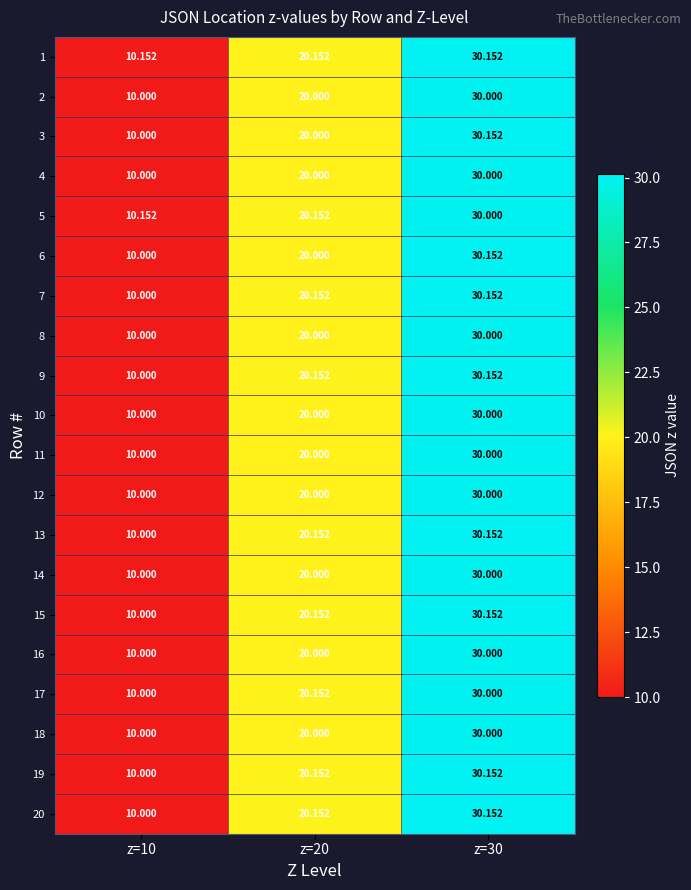

Reading right to left, list all the values displayed in this chart.

1: z=30=30.2	z=20=20.2	z=10=10.2
2: z=30=30.0	z=20=20.0	z=10=10.0
3: z=30=30.2	z=20=20.0	z=10=10.0
4: z=30=30.0	z=20=20.0	z=10=10.0
5: z=30=30.0	z=20=20.2	z=10=10.2
6: z=30=30.2	z=20=20.0	z=10=10.0
7: z=30=30.2	z=20=20.2	z=10=10.0
8: z=30=30.0	z=20=20.0	z=10=10.0
9: z=30=30.2	z=20=20.2	z=10=10.0
10: z=30=30.0	z=20=20.0	z=10=10.0
11: z=30=30.0	z=20=20.0	z=10=10.0
12: z=30=30.0	z=20=20.0	z=10=10.0
13: z=30=30.2	z=20=20.2	z=10=10.0
14: z=30=30.0	z=20=20.0	z=10=10.0
15: z=30=30.2	z=20=20.2	z=10=10.0
16: z=30=30.0	z=20=20.0	z=10=10.0
17: z=30=30.0	z=20=20.2	z=10=10.0
18: z=30=30.0	z=20=20.0	z=10=10.0
19: z=30=30.2	z=20=20.2	z=10=10.0
20: z=30=30.2	z=20=20.2	z=10=10.0